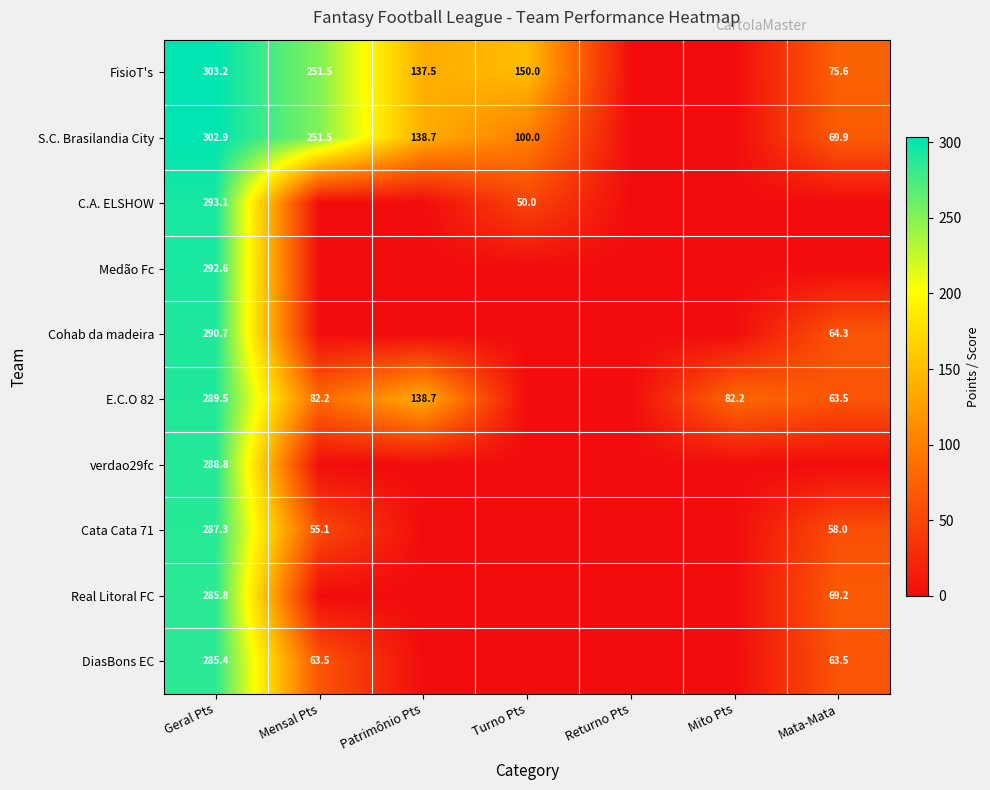

What is the total value across all series at Patrimônio Pts?

415.0